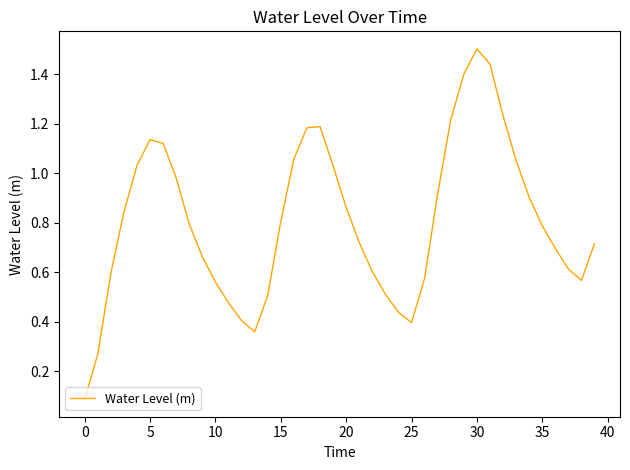

What is the greatest value displayed?

1.5